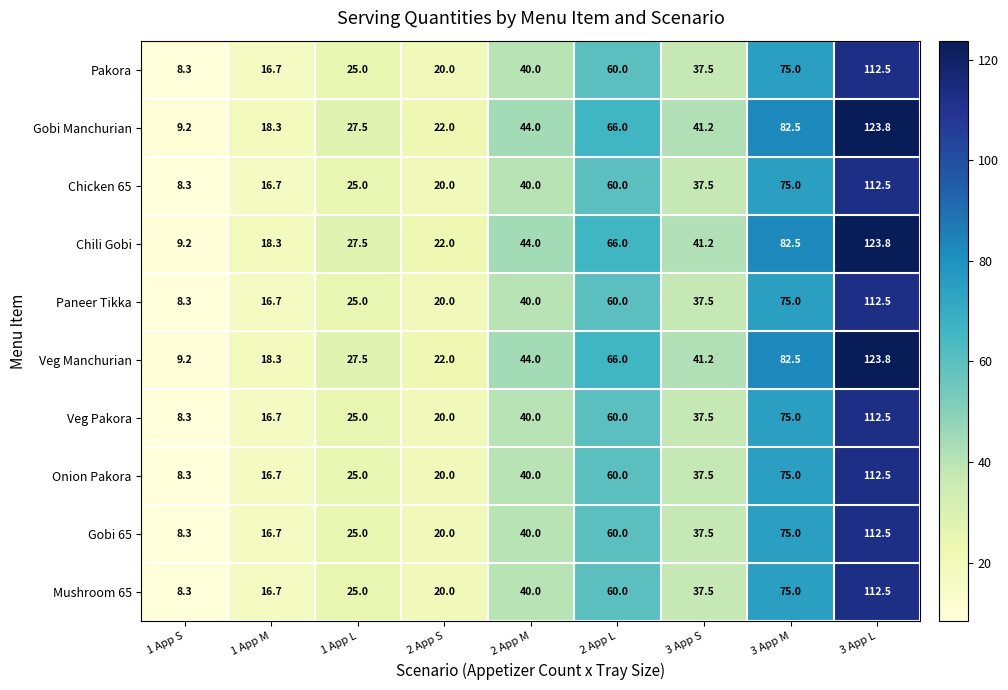

What is the total value across all series at 3 App S?

386.1